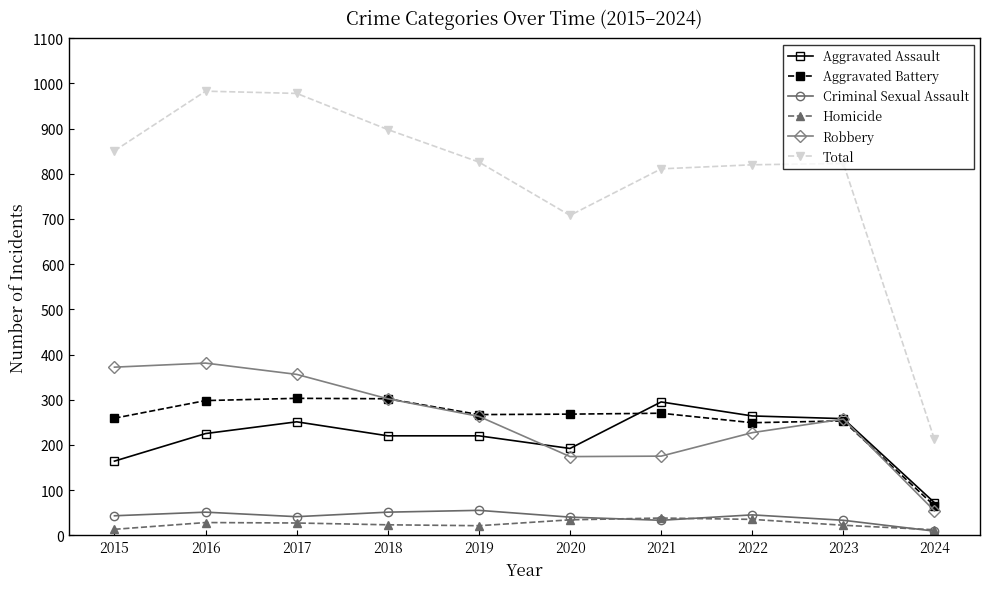

The value of Aggravated Assault at 2015 is 164. True or false?

True